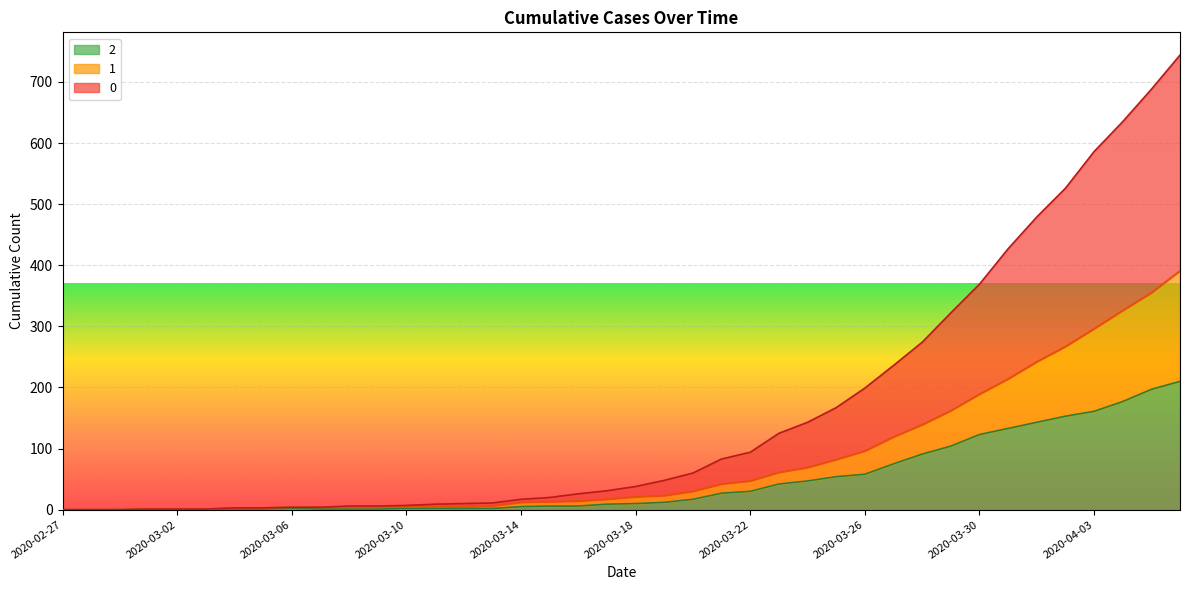

Reading right to left, transcribe all the data shown in this chart.

0: 2020-04-06=744	2020-04-05=688	2020-04-04=635	2020-04-03=586	2020-04-02=526	2020-04-01=479	2020-03-31=427	2020-03-30=369	2020-03-29=322	2020-03-28=274	2020-03-27=236	2020-03-26=199	2020-03-25=167	2020-03-24=143	2020-03-23=125	2020-03-22=94	2020-03-21=83	2020-03-20=60	2020-03-19=48	2020-03-18=38	2020-03-17=31	2020-03-16=26	2020-03-15=20	2020-03-14=17	2020-03-13=11	2020-03-12=10	2020-03-11=9	2020-03-10=7	2020-03-09=6	2020-03-08=6	2020-03-07=4	2020-03-06=4	2020-03-05=3	2020-03-04=3	2020-03-03=1	2020-03-02=1	2020-03-01=1	2020-02-29=0	2020-02-28=0	2020-02-27=0
1: 2020-04-06=391	2020-04-05=355	2020-04-04=326	2020-04-03=296	2020-04-02=267	2020-04-01=242	2020-03-31=214	2020-03-30=189	2020-03-29=162	2020-03-28=139	2020-03-27=119	2020-03-26=96	2020-03-25=82	2020-03-24=69	2020-03-23=61	2020-03-22=47	2020-03-21=42	2020-03-20=30	2020-03-19=23	2020-03-18=21	2020-03-17=17	2020-03-16=14	2020-03-15=13	2020-03-14=12	2020-03-13=6	2020-03-12=5	2020-03-11=5	2020-03-10=5	2020-03-09=4	2020-03-08=4	2020-03-07=4	2020-03-06=4	2020-03-05=3	2020-03-04=3	2020-03-03=1	2020-03-02=1	2020-03-01=1	2020-02-29=0	2020-02-28=0	2020-02-27=0
2: 2020-04-06=210	2020-04-05=197	2020-04-04=177	2020-04-03=161	2020-04-02=153	2020-04-01=143	2020-03-31=133	2020-03-30=123	2020-03-29=104	2020-03-28=91	2020-03-27=75	2020-03-26=58	2020-03-25=54	2020-03-24=47	2020-03-23=42	2020-03-22=30	2020-03-21=27	2020-03-20=17	2020-03-19=12	2020-03-18=10	2020-03-17=9	2020-03-16=6	2020-03-15=6	2020-03-14=5	2020-03-13=2	2020-03-12=2	2020-03-11=2	2020-03-10=2	2020-03-09=1	2020-03-08=1	2020-03-07=1	2020-03-06=2	2020-03-05=1	2020-03-04=1	2020-03-03=1	2020-03-02=1	2020-03-01=1	2020-02-29=0	2020-02-28=0	2020-02-27=0